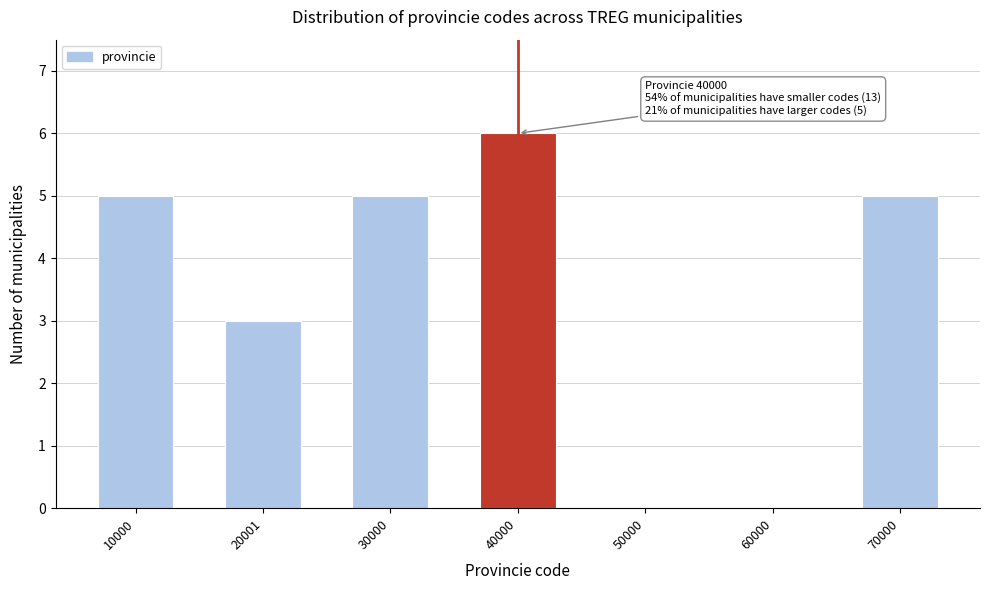

Reading right to left, list all the values displayed in this chart.

70000=5	60000=0	50000=0	40000=6	30000=5	20001=3	10000=5